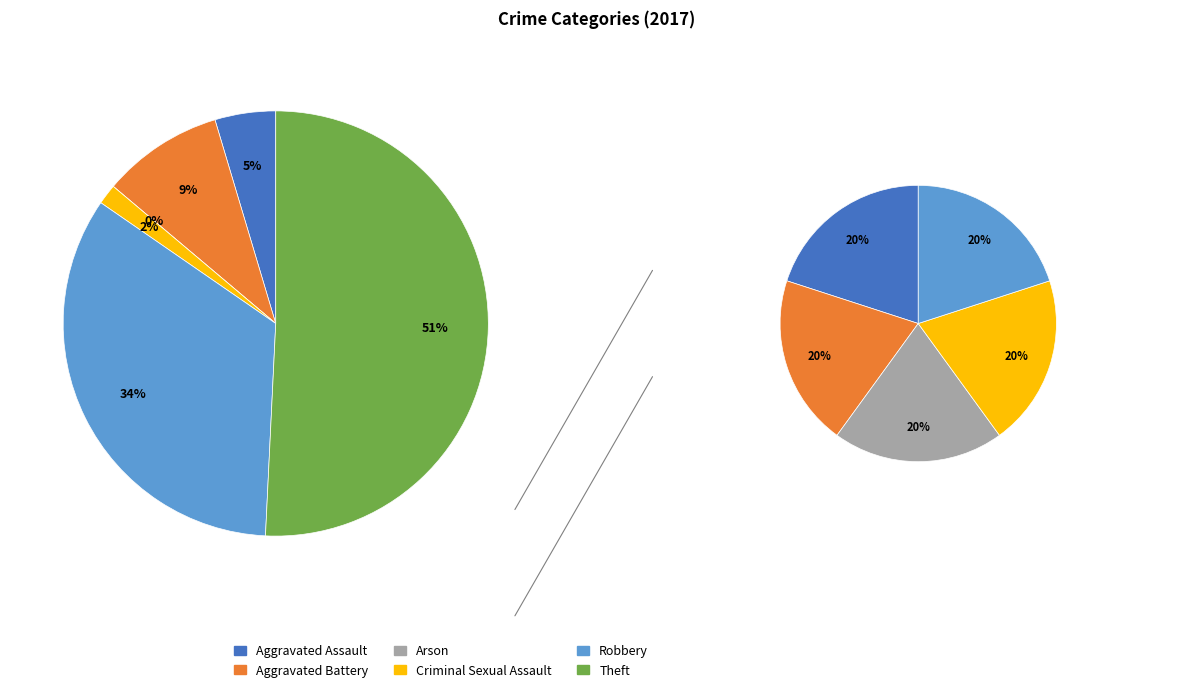

Does Criminal Sexual Assault account for over 50% of the chart?

No